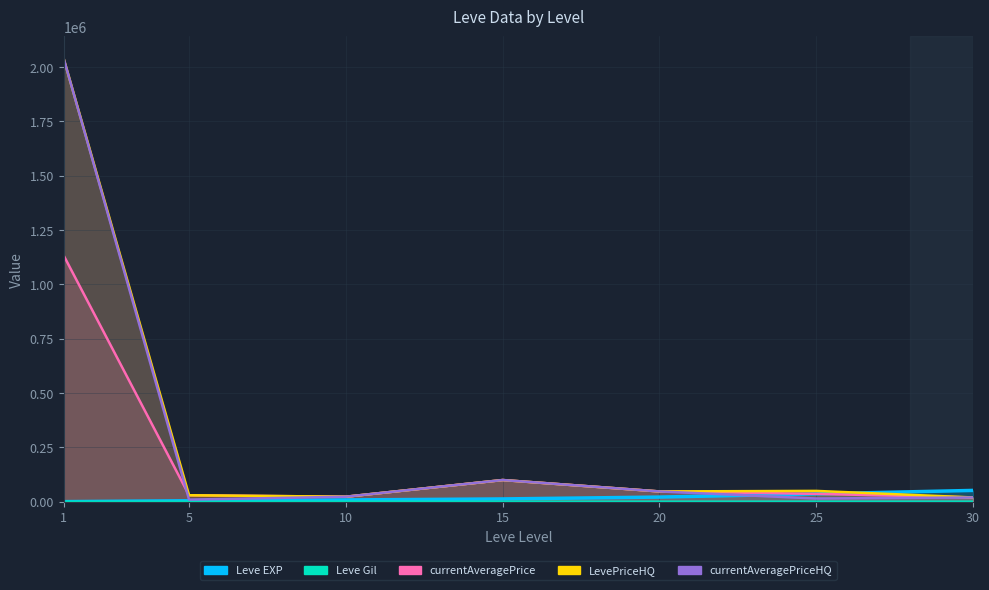

Is it true that Leve Gil equals 430 at 10?

True